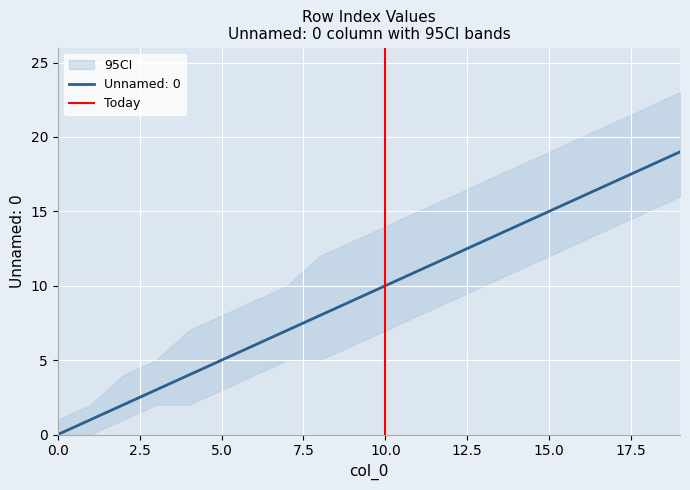

True or false: the data shows 1 at 10.0.

False